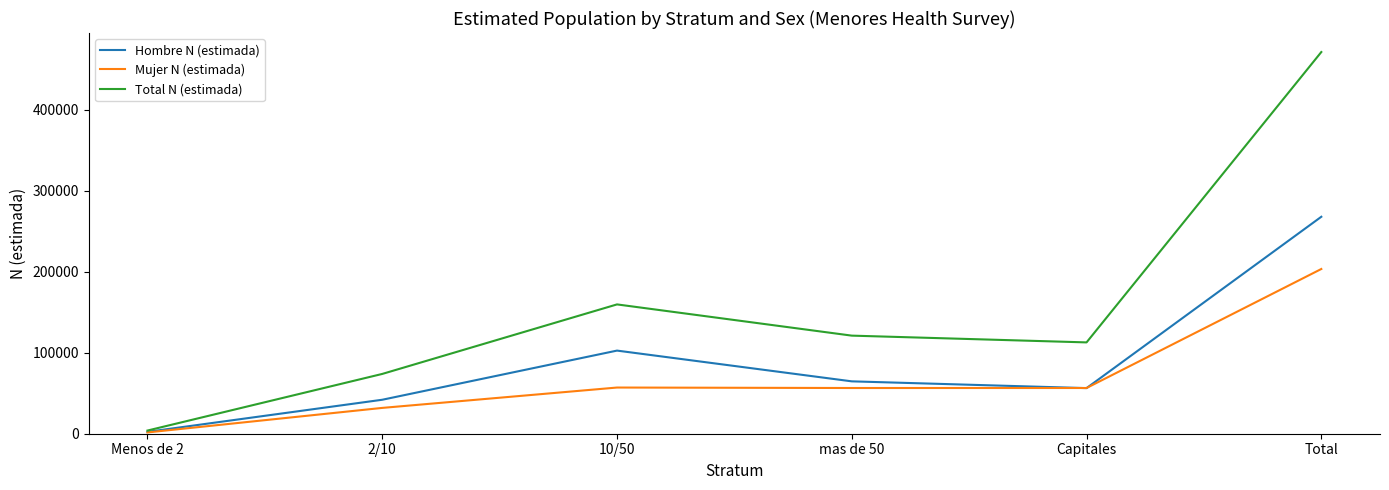

Between 2/10 and mas de 50, which series saw the biggest shift?

Total N (estimada)